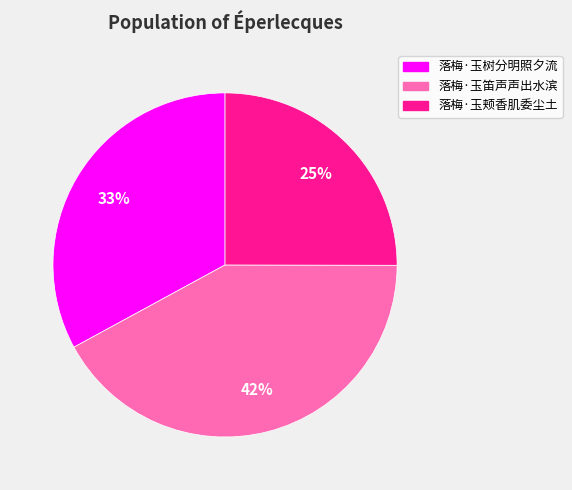

Combined, do 落梅·玉笛声声出水滨 and 落梅·玉树分明照夕流 account for over 50%?

Yes